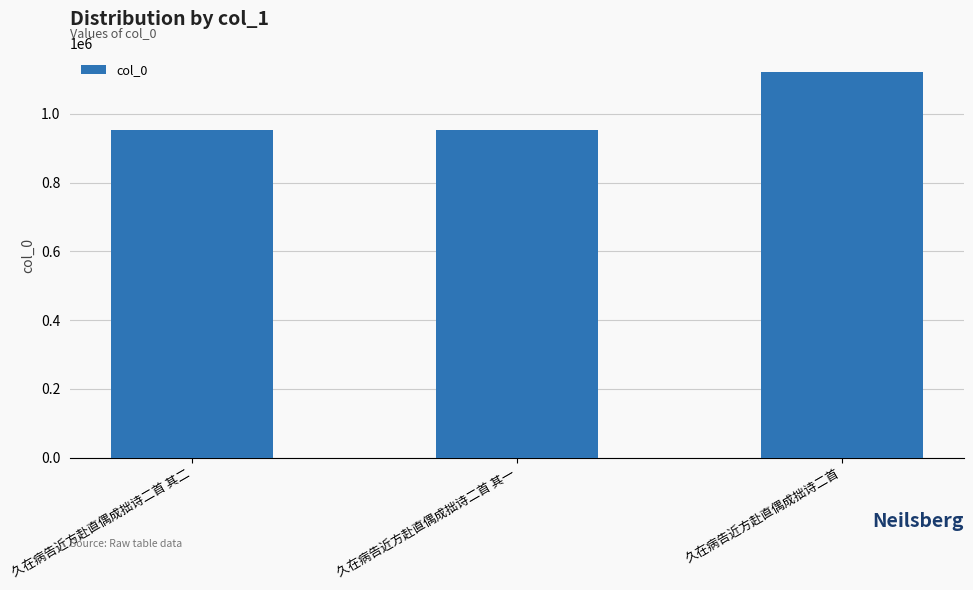

At which label is the value closest to 1037501?

久在病告近方赴直偶成拙诗二首 其一